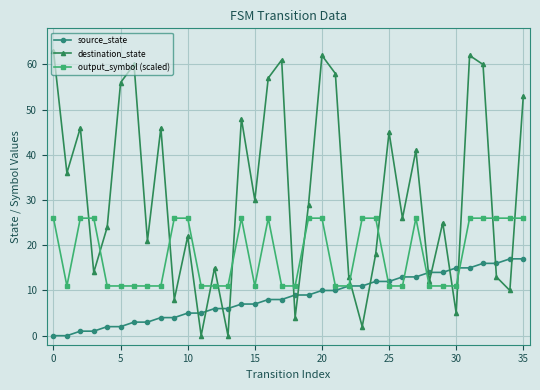

What is the greatest value displayed?

63